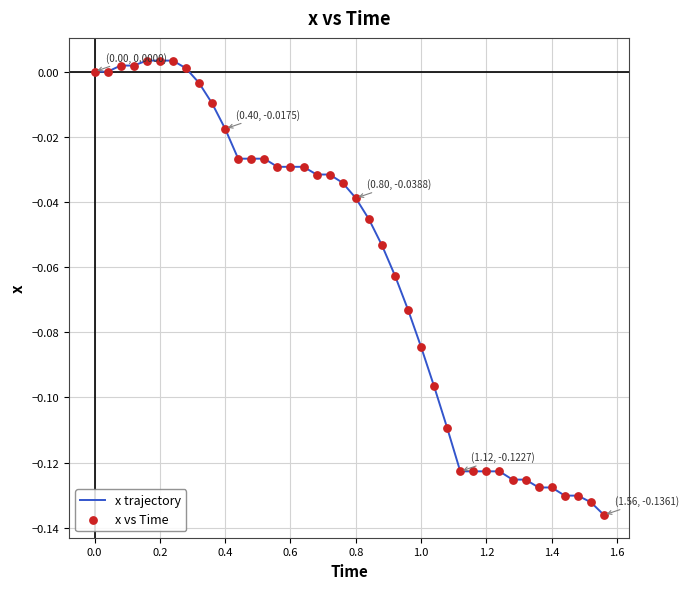

How many lines are shown in the chart?

1